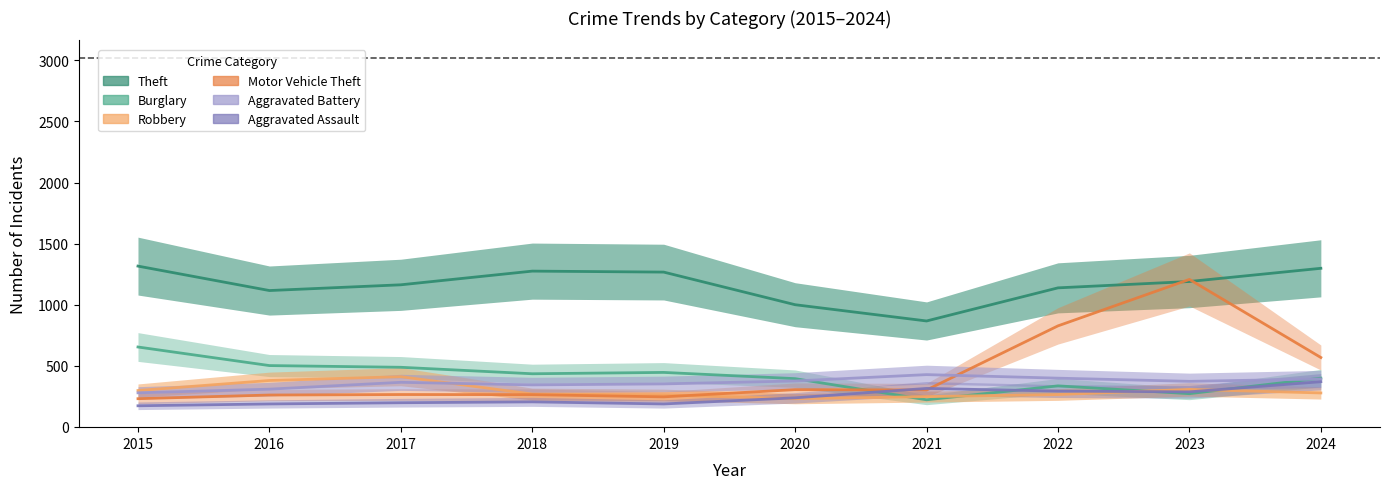

At which category is the sum across all series the highest?

2023